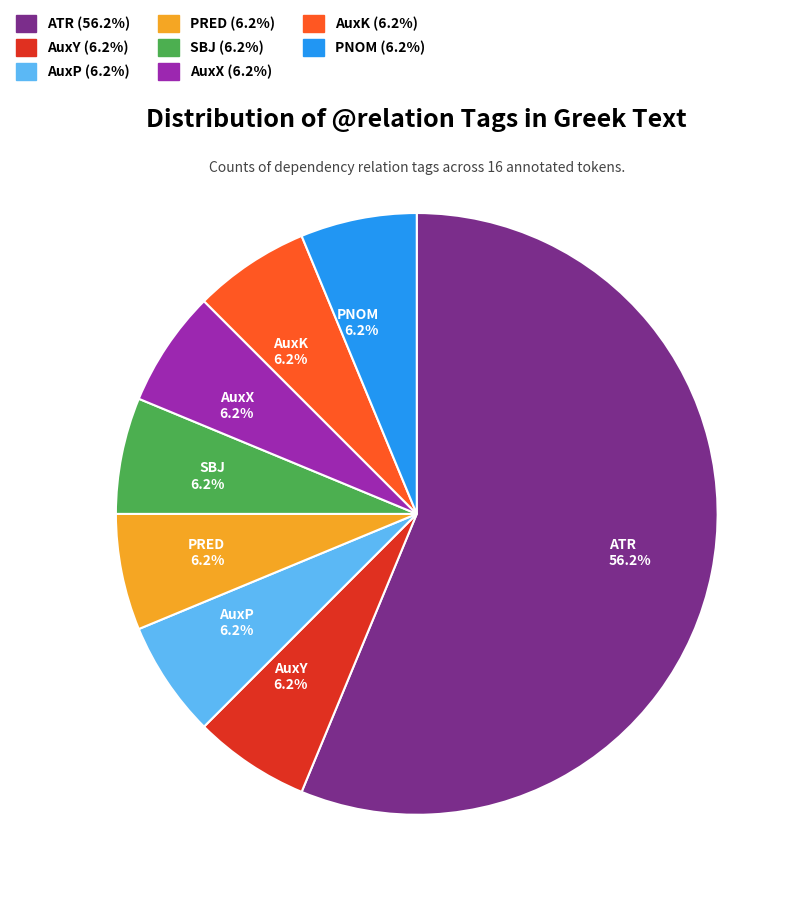

True or false: AuxP accounts for 1% of the total.

False